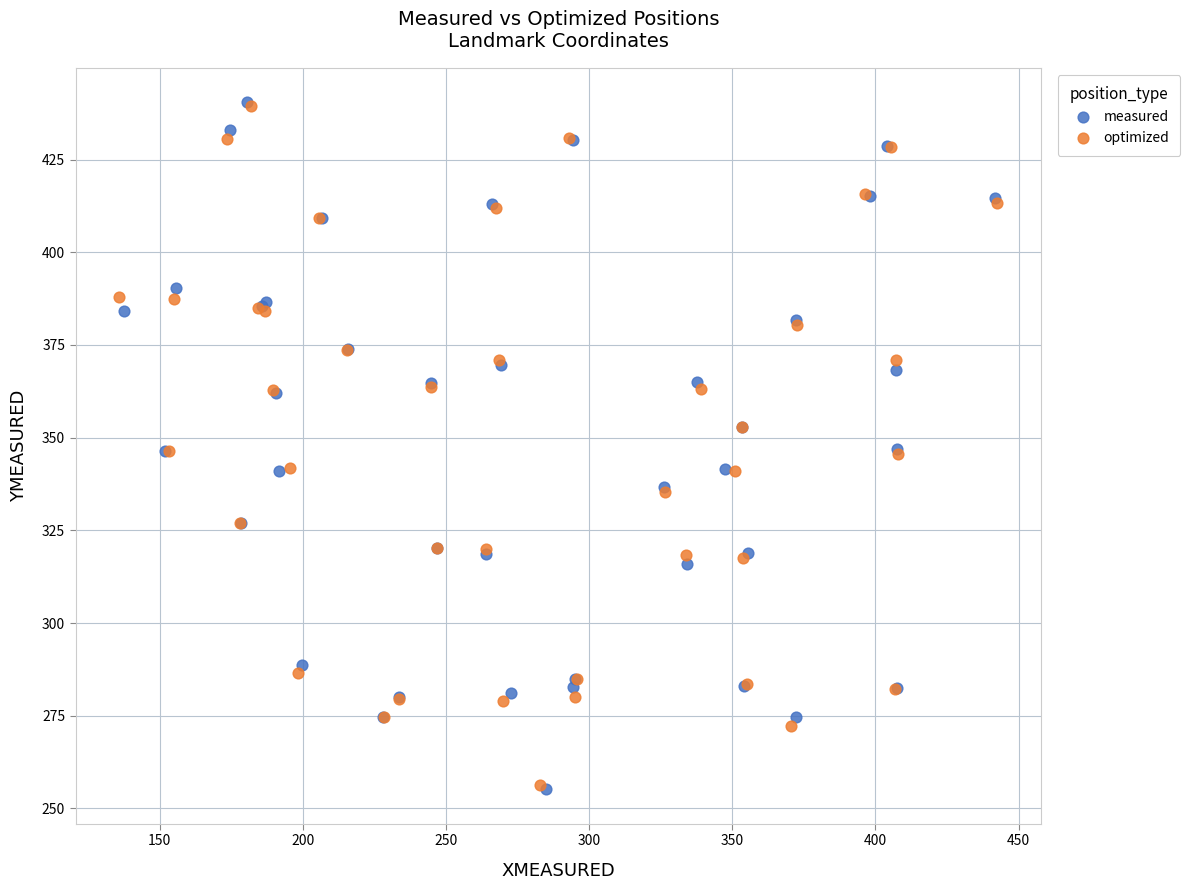

Which series has the largest Y range (max minus min)?

measured